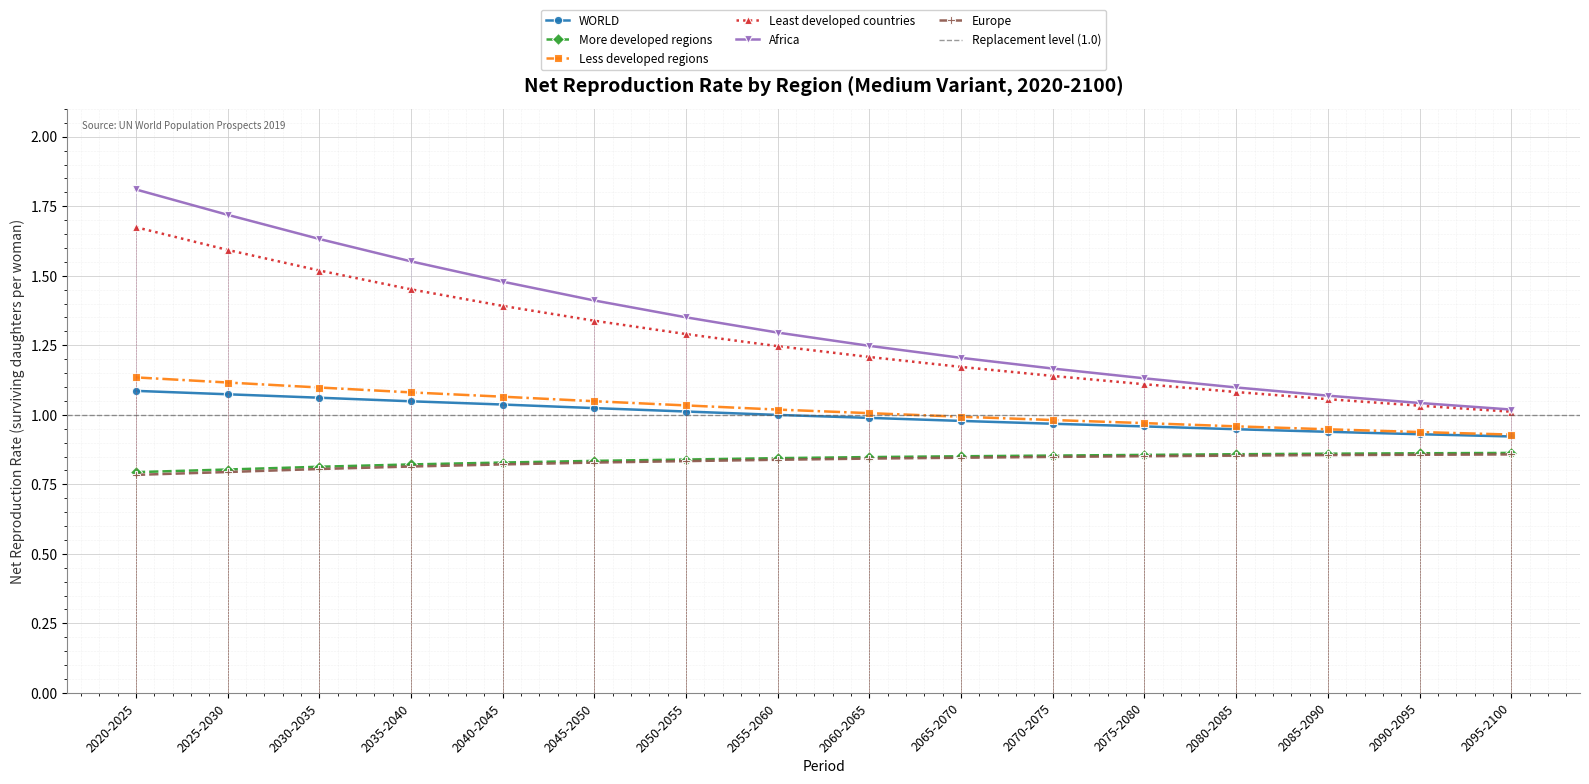

List the labels in order of Africa value, largest first.

2020-2025, 2025-2030, 2030-2035, 2035-2040, 2040-2045, 2045-2050, 2050-2055, 2055-2060, 2060-2065, 2065-2070, 2070-2075, 2075-2080, 2080-2085, 2085-2090, 2090-2095, 2095-2100